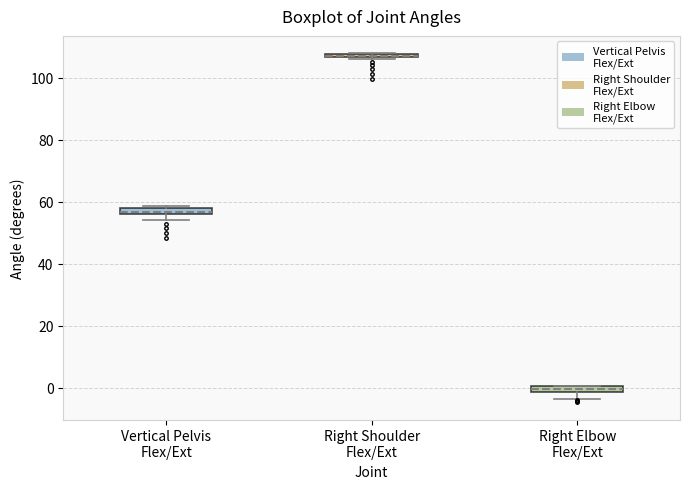

Where does the lower whisker of the box for Right Elbow Flex/Ext end on the y-axis? The values are not printed on the chart, so give them approximately, as read against the axis.

-4